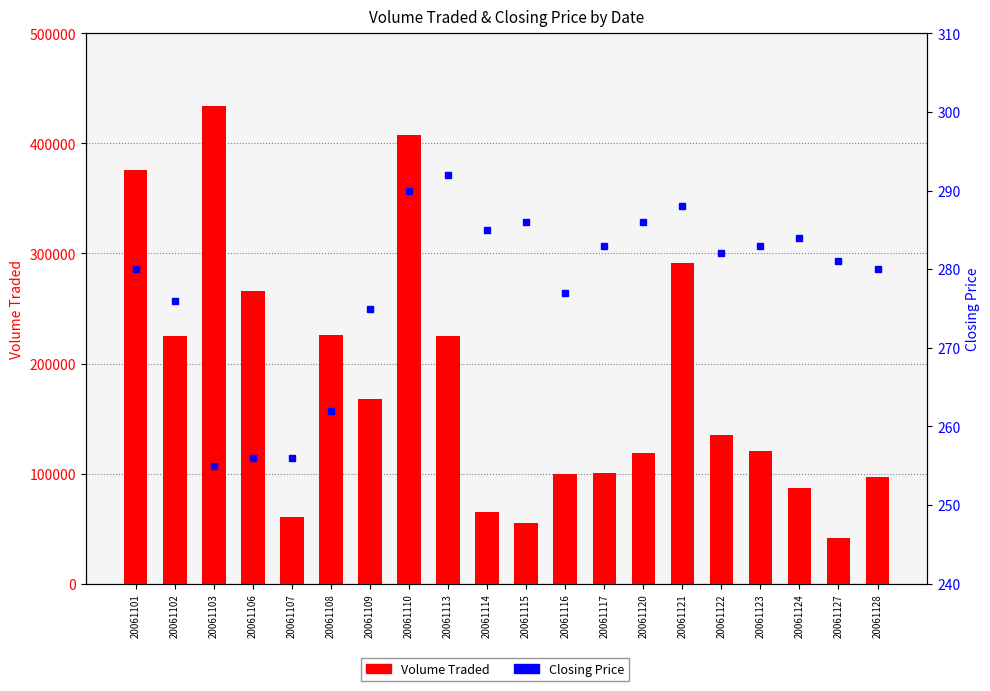

What is the value of the Volume Traded bar at the 11th from the left?

55000